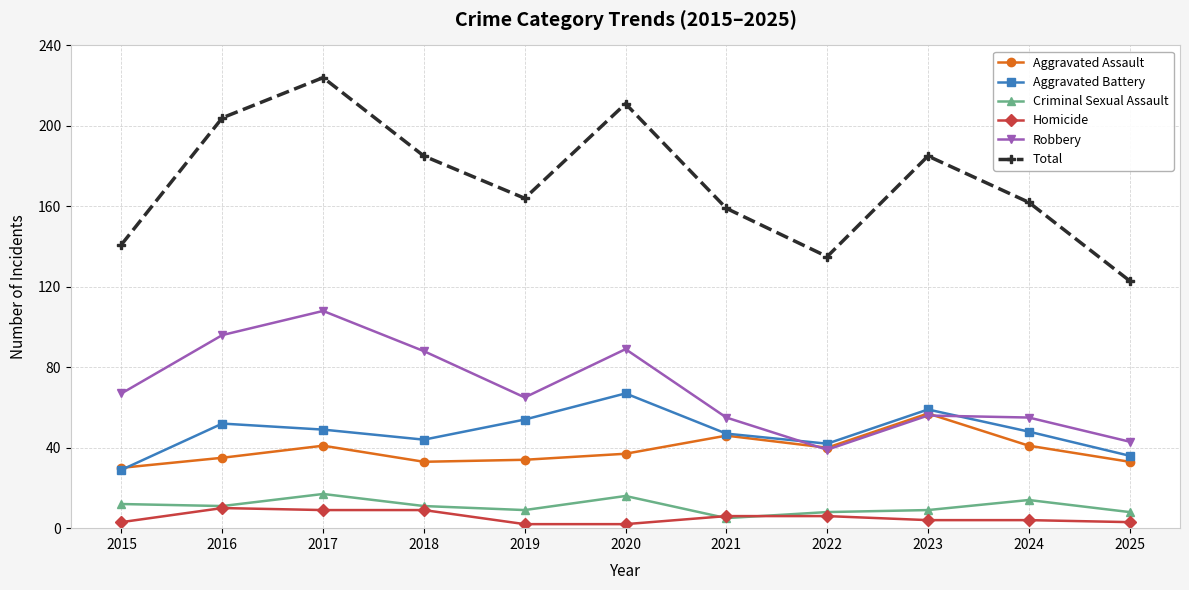

At which category is the sum across all series the highest?

2017